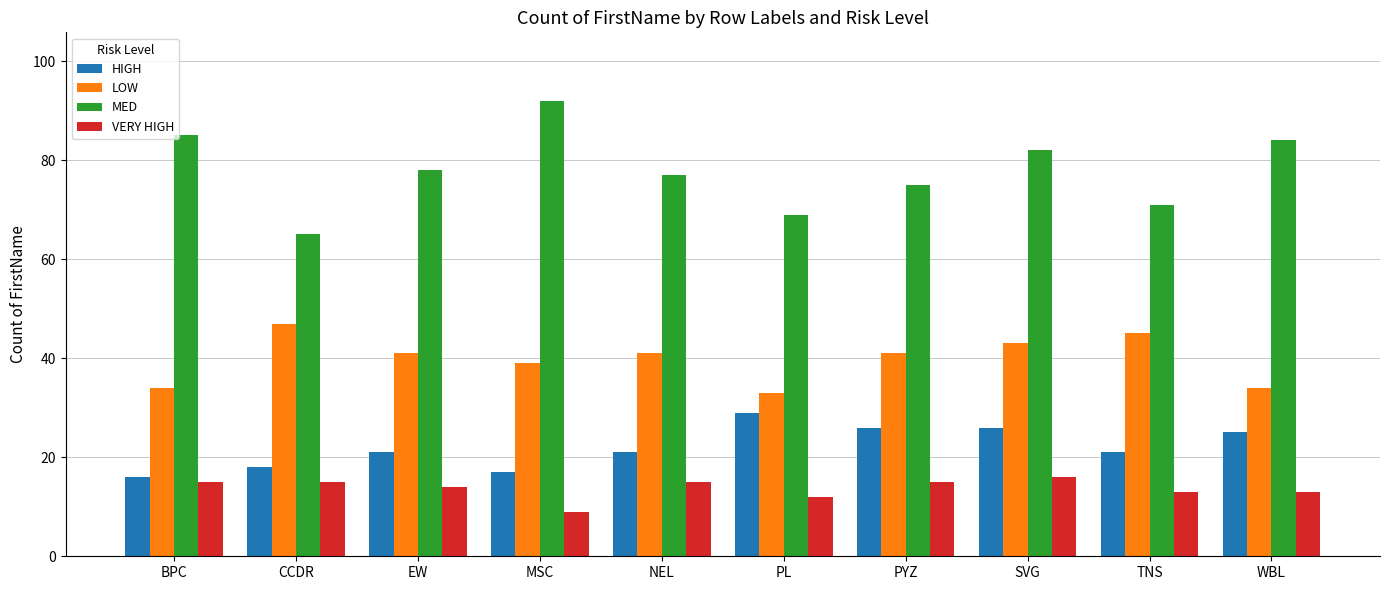

Which category has the highest value in the LOW series?

CCDR